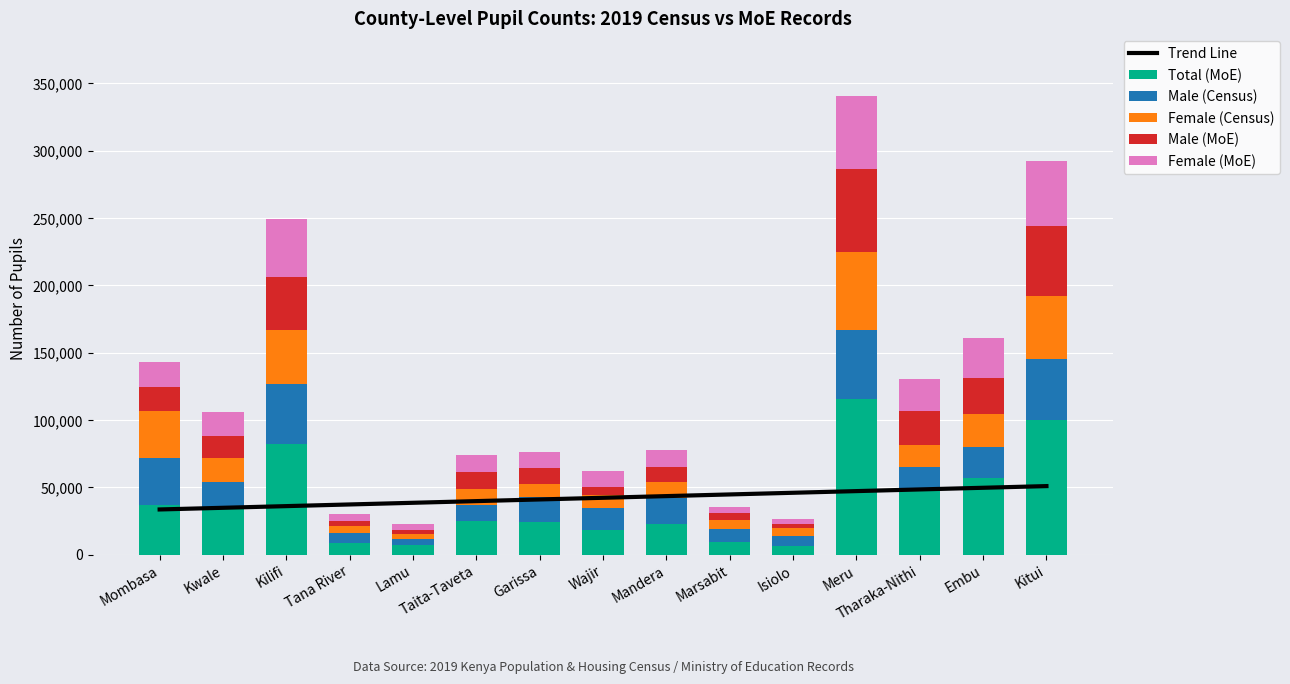

What position from the left is Kilifi?

3